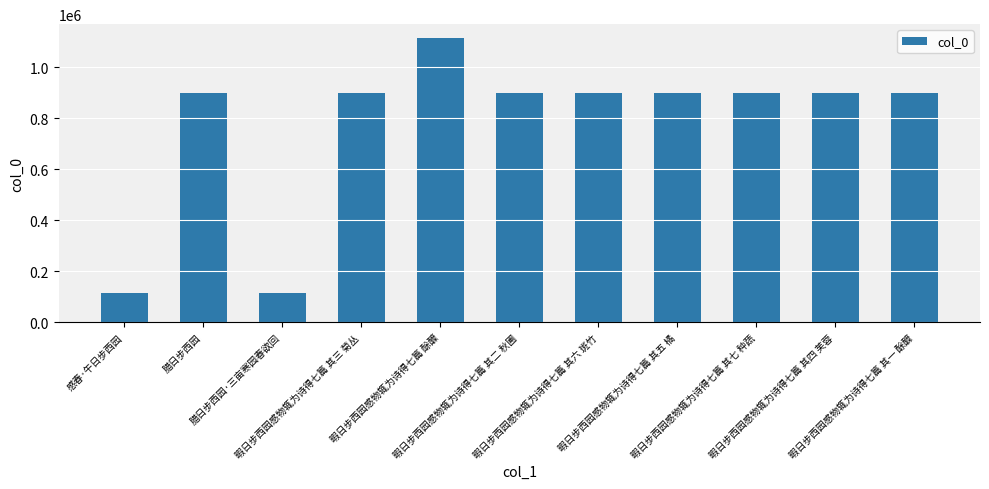

Is it true that the value at 暇日步西园感物辄为诗得七篇 其四 芙蓉 is 898266?

True